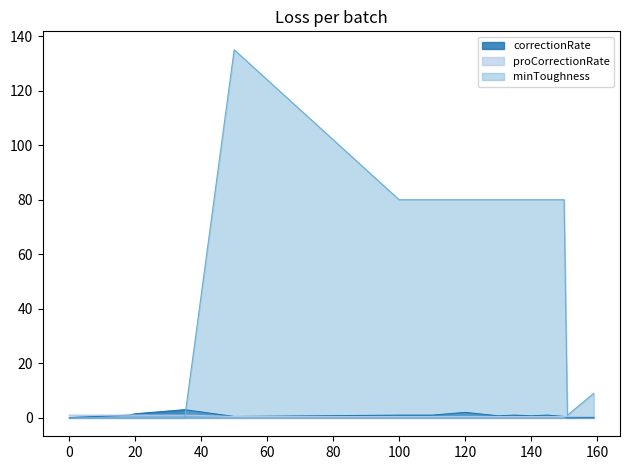

Reading left to right, list all the values displayed in this chart.

correctionRate: 0.0	0.2	0.2	0.3	0.3	0.4	0.5	0.5	0.6	0.6	0.7	0.7	0.8	0.8	0.8	0.9	0.9	1.0	1.5	2.0	2.5	3.0	0.5	1.0	1.0	2.0	0.8	1.0	0.8	1.0	0.5	0.0	0.0	0.0	0.0	0.1	0.1	0.1	0.1	0.1
minToughness: 0.0	0.0	0.0	0.0	0.0	0.0	0.0	0.0	0.0	0.0	0.0	0.0	0.0	0.0	0.0	0.0	0.0	0.0	0.0	0.0	0.0	0.0	135.0	80.0	80.0	80.0	80.0	80.0	80.0	80.0	80.0	1.0	2.0	3.0	4.0	5.0	6.0	7.0	8.0	9.0
proCorrectionRate: 1.0	1.0	1.0	1.0	1.0	1.0	1.0	1.0	1.0	1.0	1.0	1.0	1.0	1.0	1.0	1.0	1.0	1.0	1.0	1.0	1.0	1.0	0.5	0.5	0.5	0.5	0.5	0.5	0.5	0.5	0.5	0.5	0.5	0.5	0.5	0.5	0.5	0.5	0.5	0.5